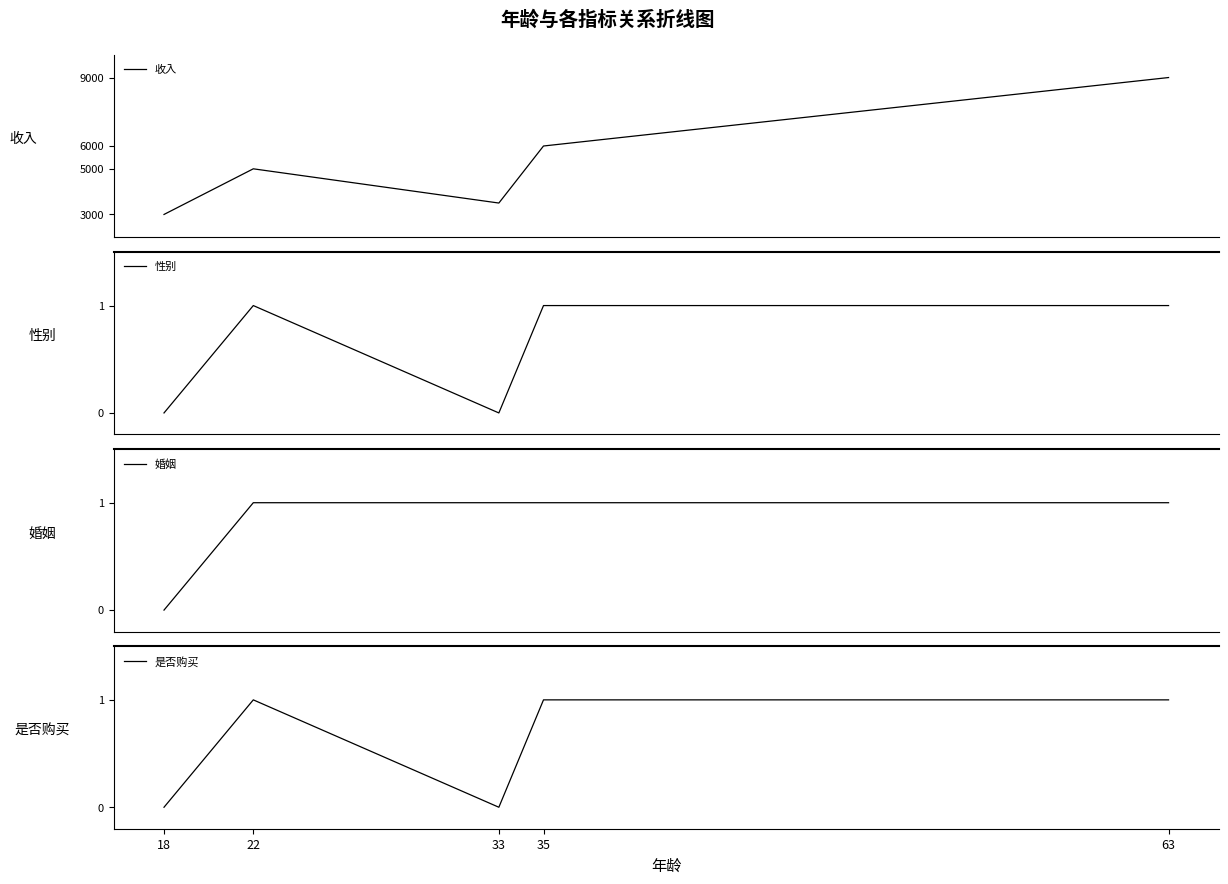

Between 35 and 63, which is larger?

63